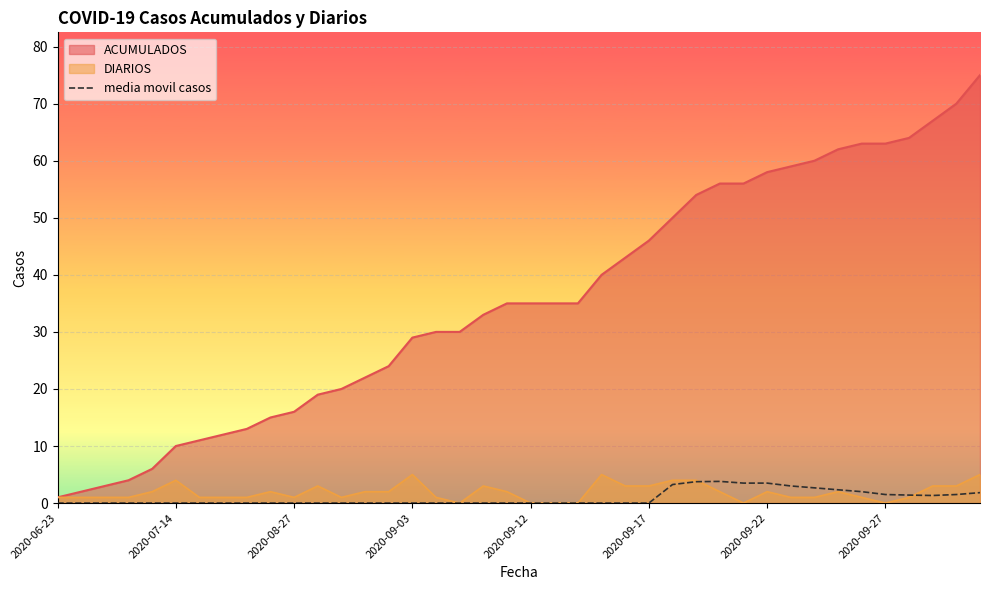

What is the label of the 28th point from the left?

27